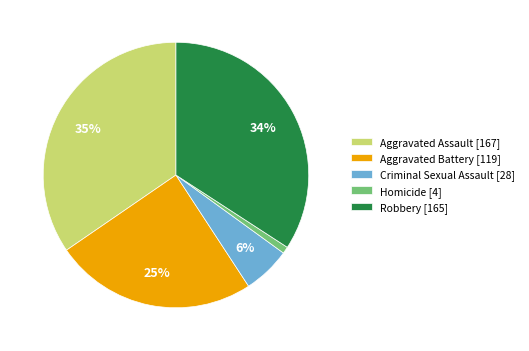

Do Aggravated Battery [119] and Criminal Sexual Assault [28] together represent more than half of the pie?

No